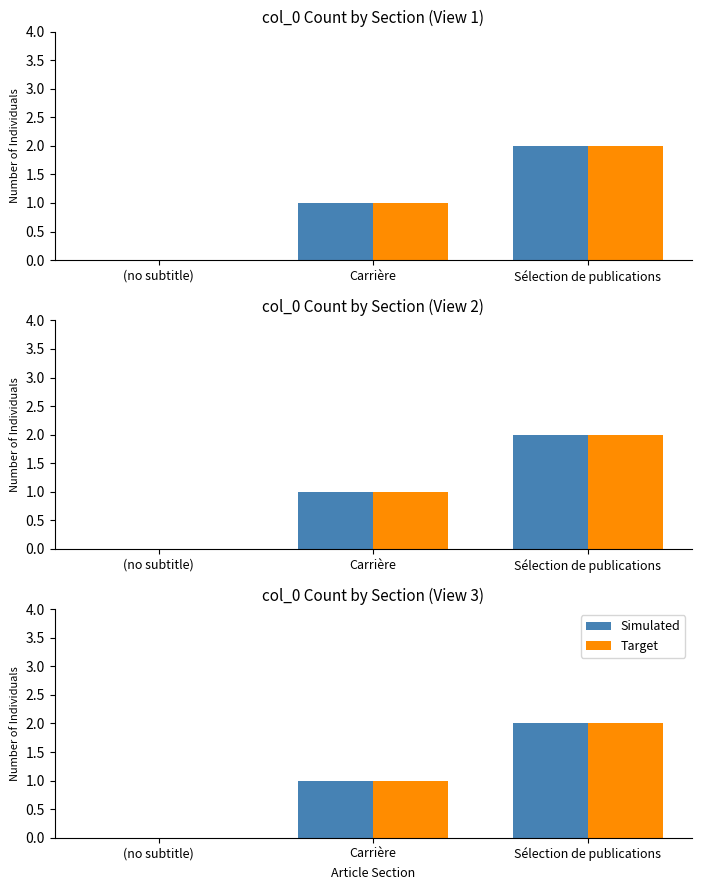

At which label does Target reach its minimum?

(no subtitle)